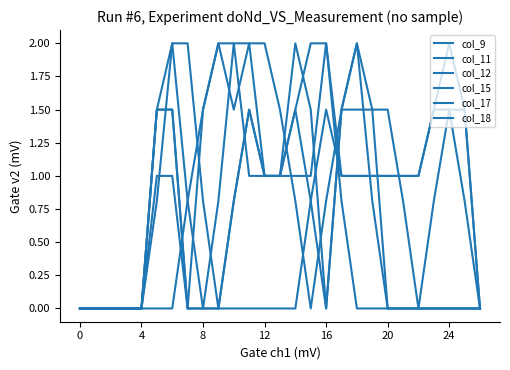

Is this an area chart (filled region under the line)?

No